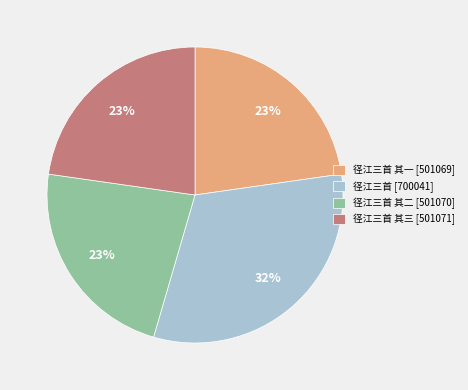

What is the largest slice in the pie chart?

径江三首 [700041]